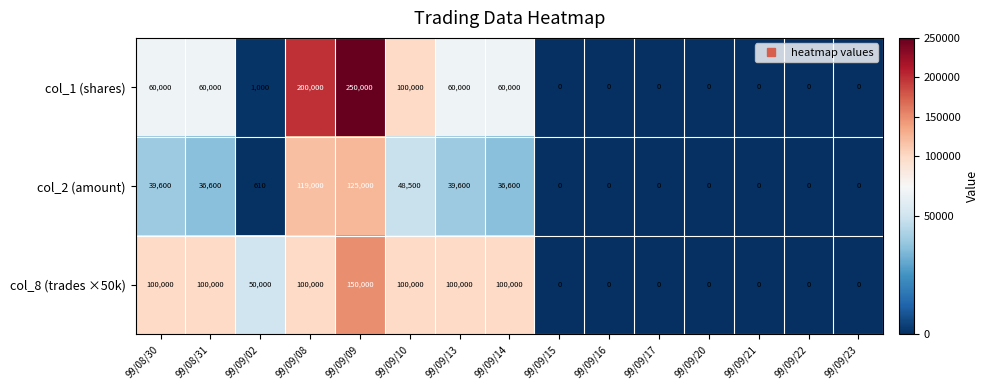

The col_8 (trades ×50k) series shows 66734 at 99/09/15. True or false?

False